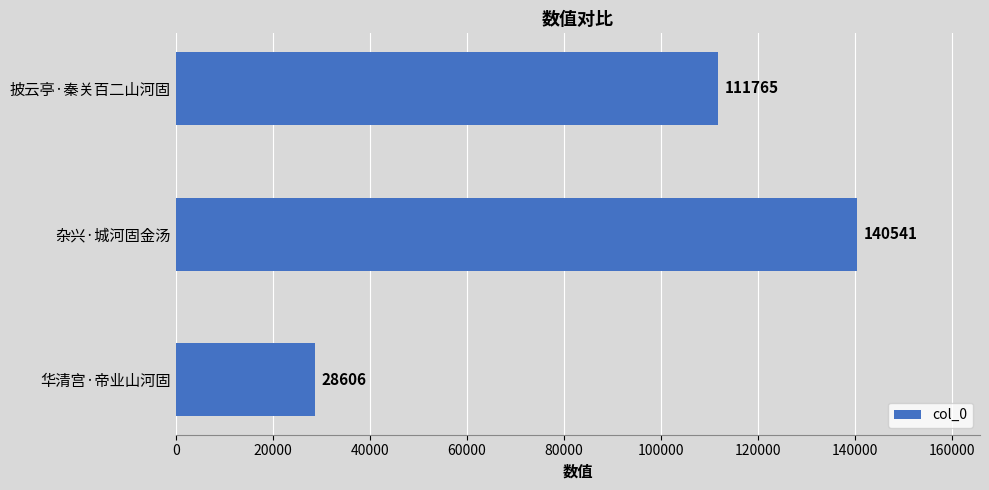

Is it true that the value at 华清宫·帝业山河固 is 38143?

False